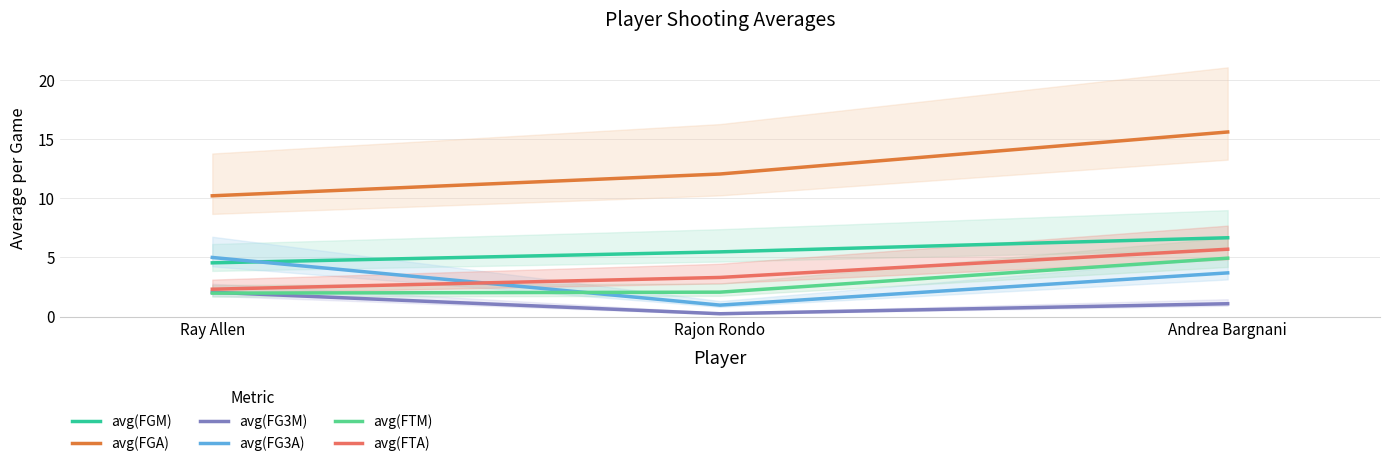

At which label does avg(FGA) first exceed 12?

Rajon Rondo